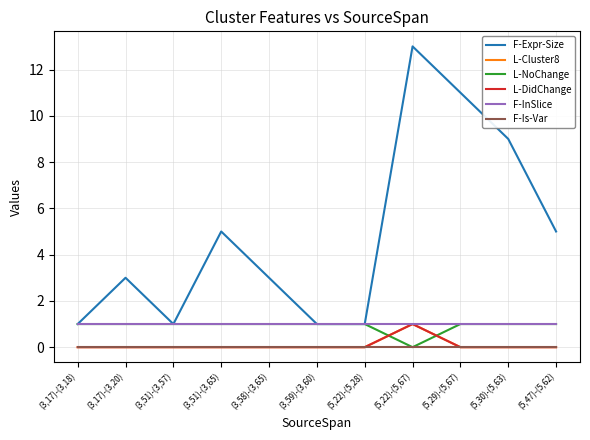

Reading left to right, list all the values displayed in this chart.

F-Expr-Size: 1	3	1	5	3	1	1	13	11	9	5
L-Cluster8: 0	0	0	0	0	0	0	1	0	0	0
L-NoChange: 1	1	1	1	1	1	1	0	1	1	1
L-DidChange: 0	0	0	0	0	0	0	1	0	0	0
F-InSlice: 1	1	1	1	1	1	1	1	1	1	1
F-Is-Var: 0	0	0	0	0	0	0	0	0	0	0